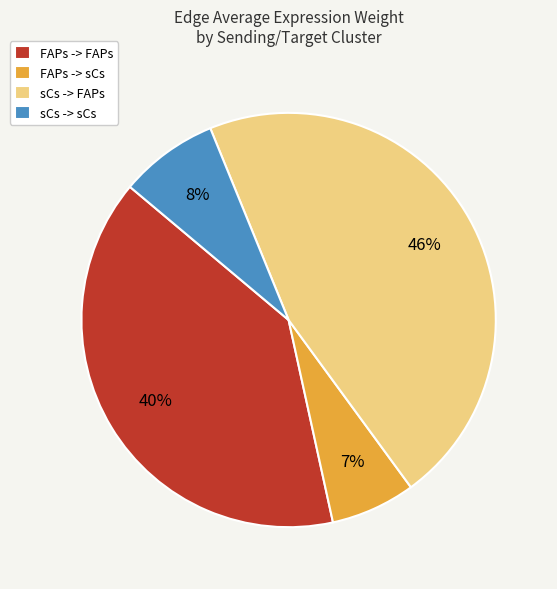

True or false: FAPs -> sCs accounts for 7% of the total.

True